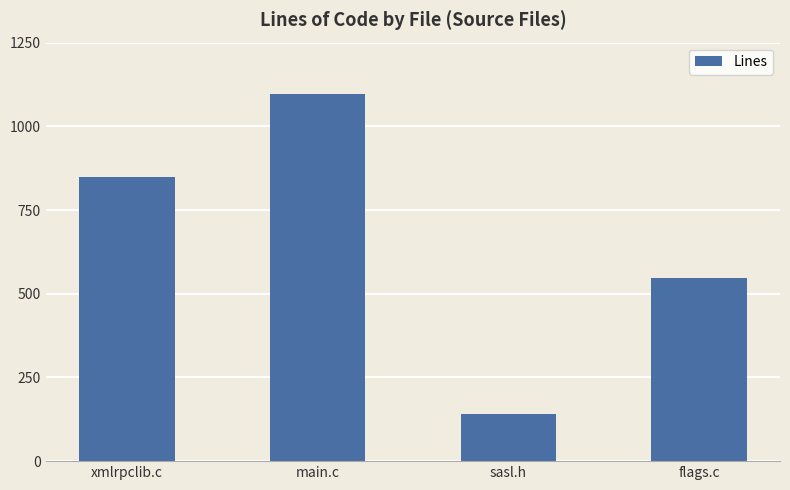

Reading right to left, what are all the values shown in this chart?

546	141	1098	850